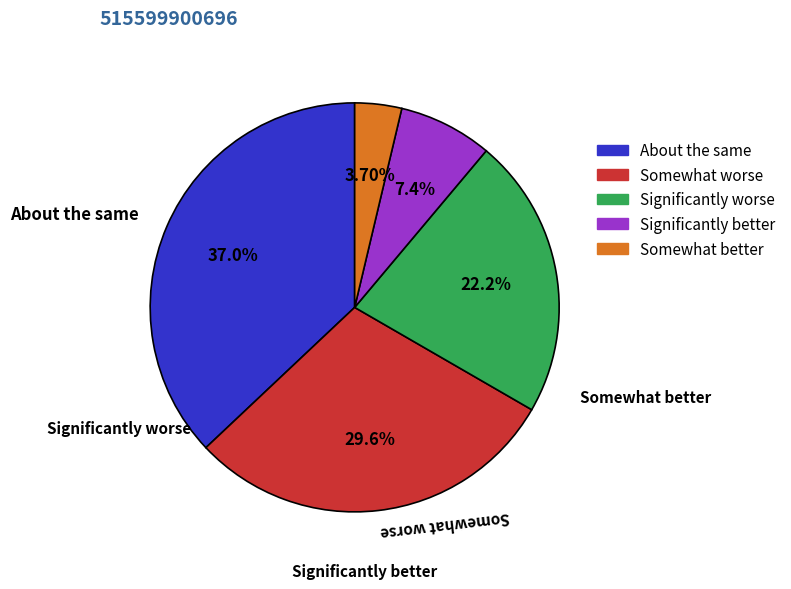

Is there any slice that represents more than half of the pie?

No